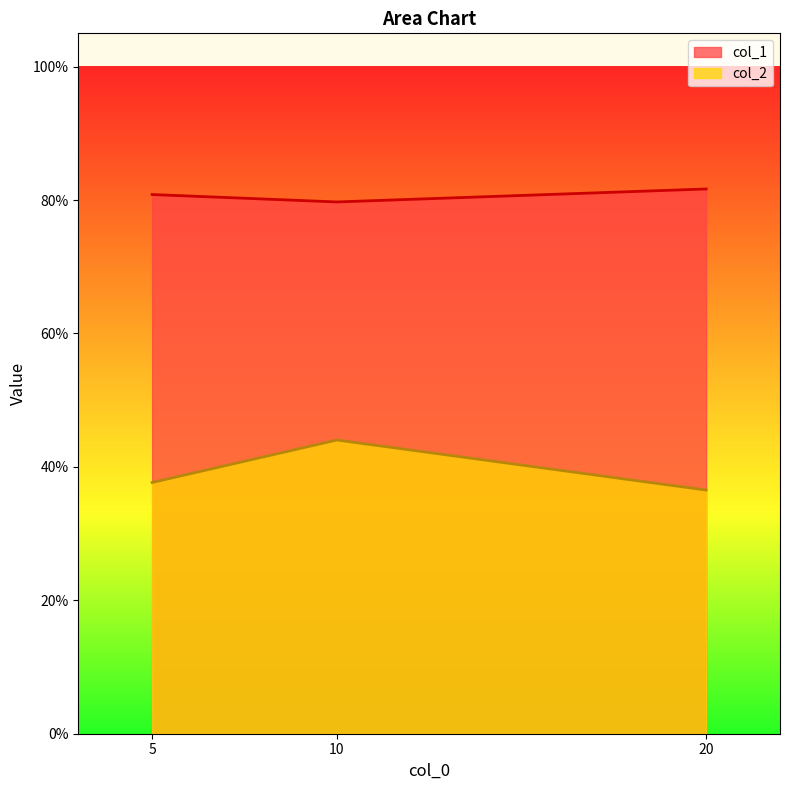

Reading left to right, what are all the values shown in this chart?

col_1: 5=0.8	10=0.8	20=0.8
col_2: 5=0.4	10=0.4	20=0.4